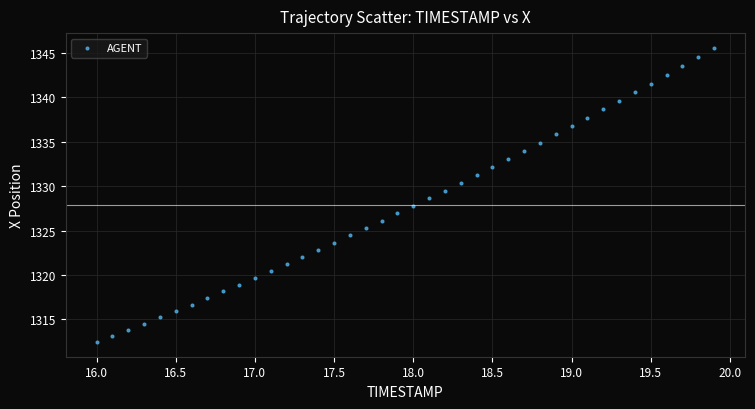

What is the range of X values (max minus min)?

3.9